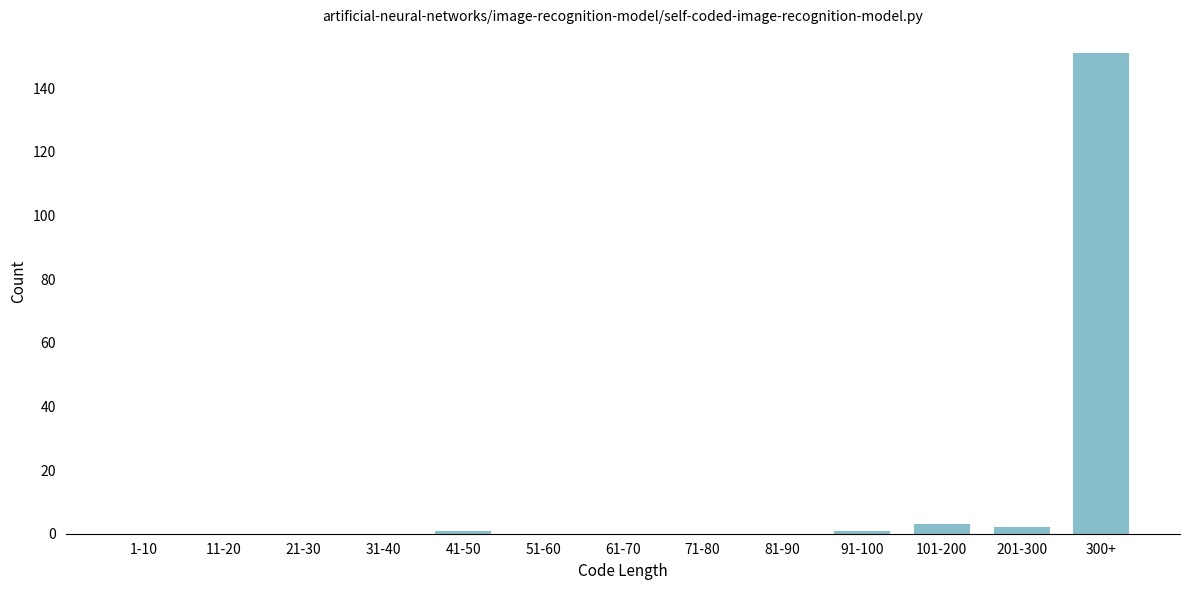

Reading left to right, list all the values displayed in this chart.

1-10=0	11-20=0	21-30=0	31-40=0	41-50=1	51-60=0	61-70=0	71-80=0	81-90=0	91-100=1	101-200=3	201-300=2	300+=151